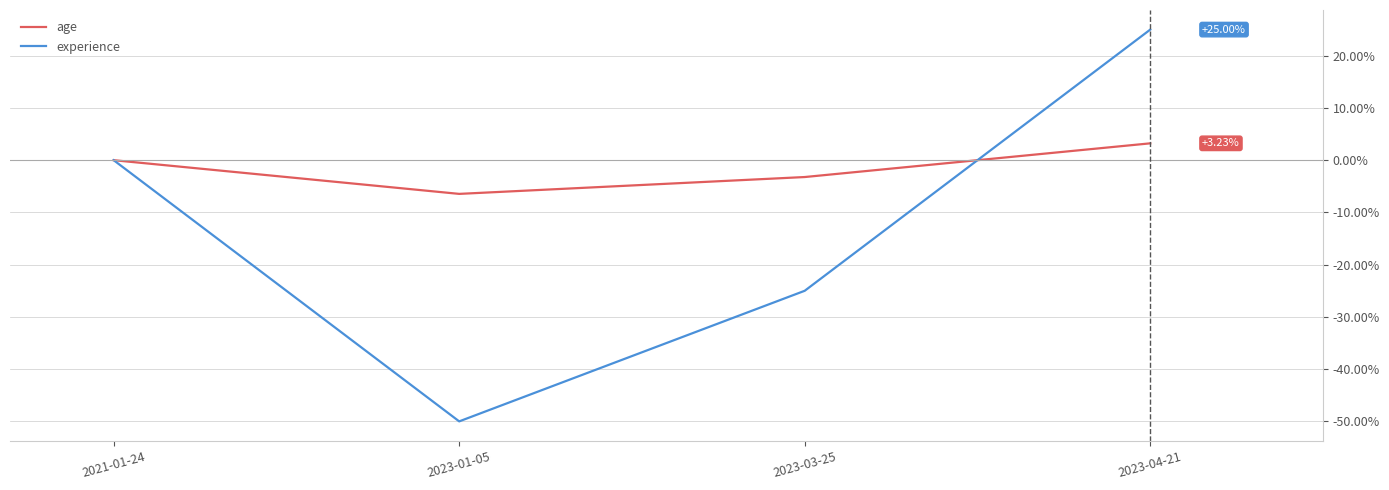

Which series has the largest total across all categories?

age